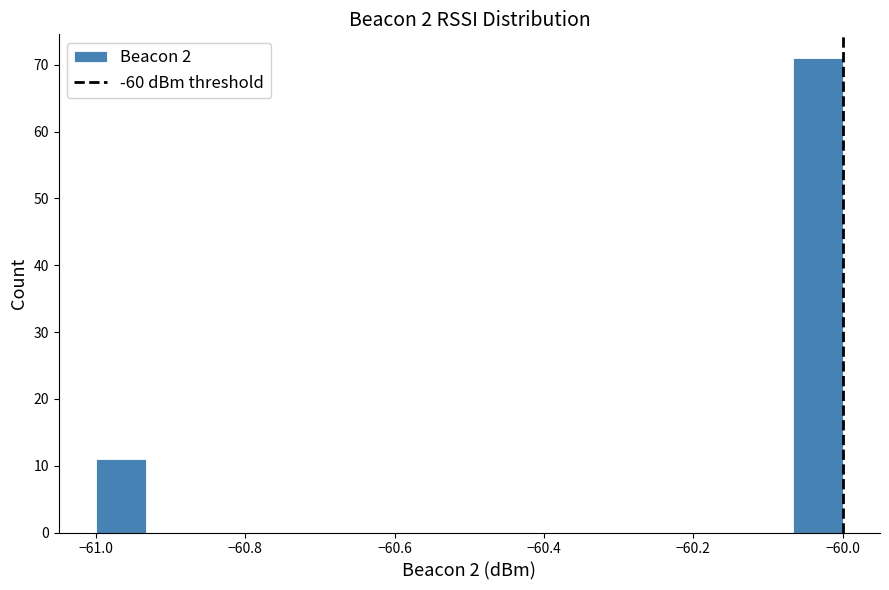

Around what value on the x-axis is the tallest bar? Give the approximate position of its centre, as read against the axis.

-60.04